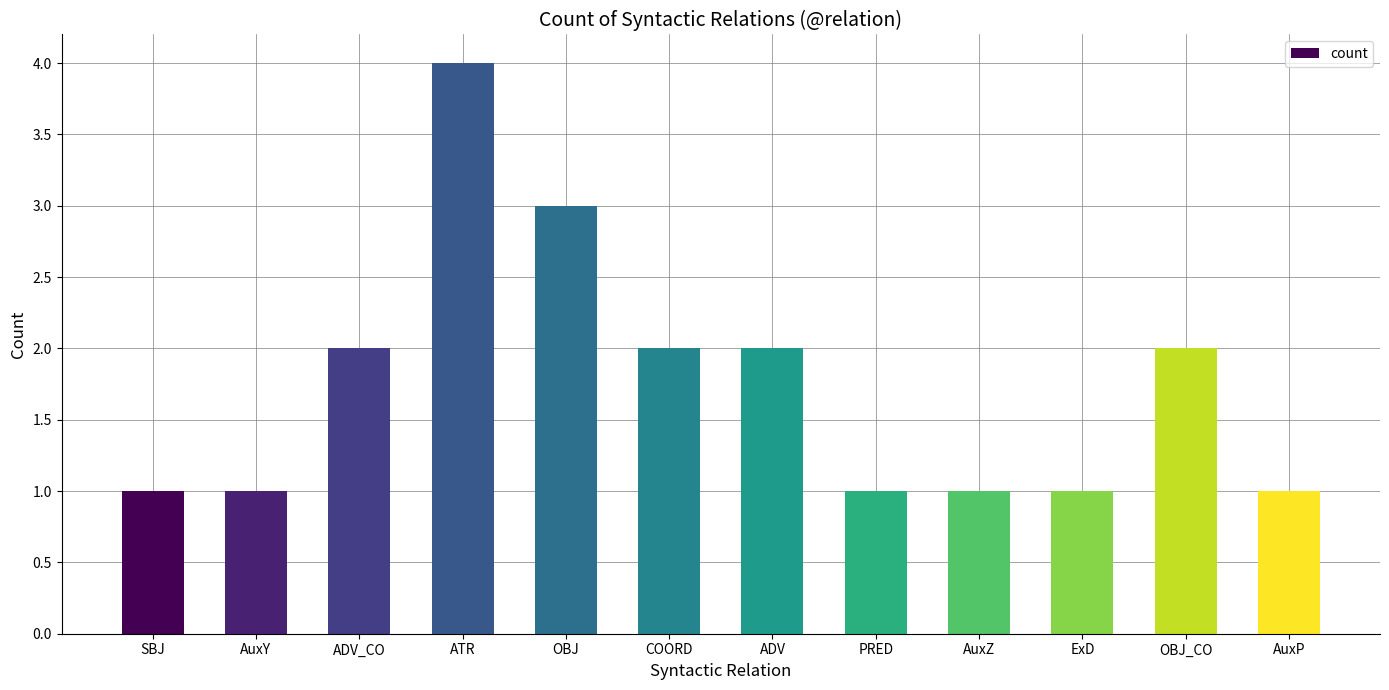

What is the change in value from COORD to AuxP?

-1